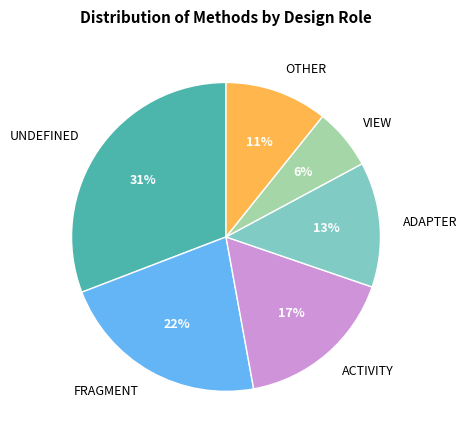

Is there any slice that represents more than half of the pie?

No